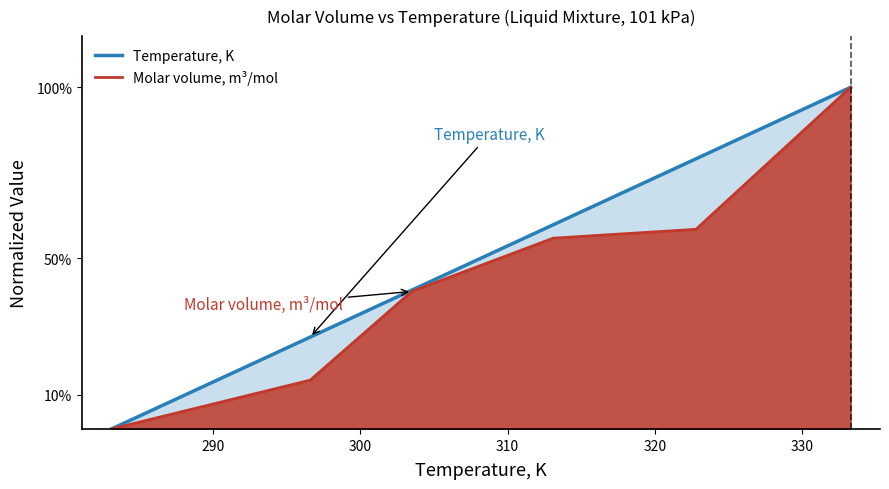

What is the maximum value shown in the chart?

100.0